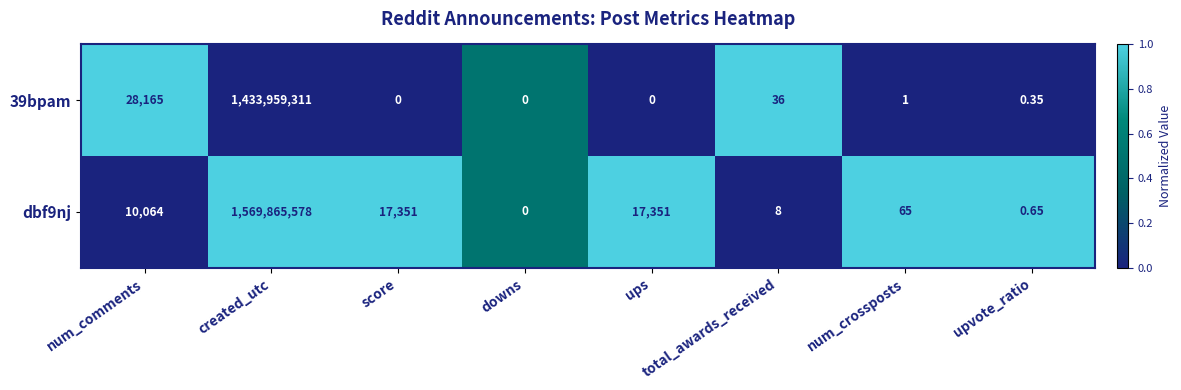

Which category has the highest value in the dbf9nj series?

created_utc